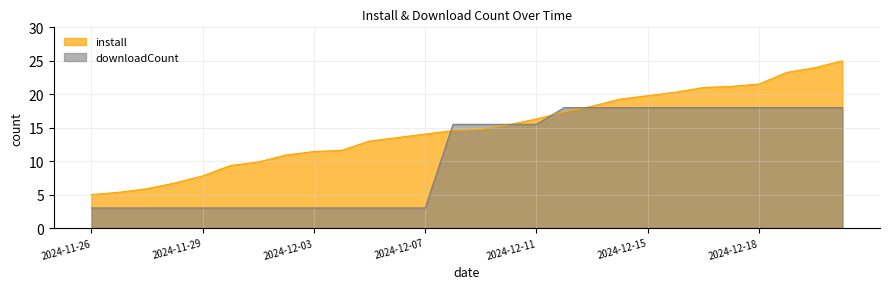

Which series has the largest range (max minus min)?

install